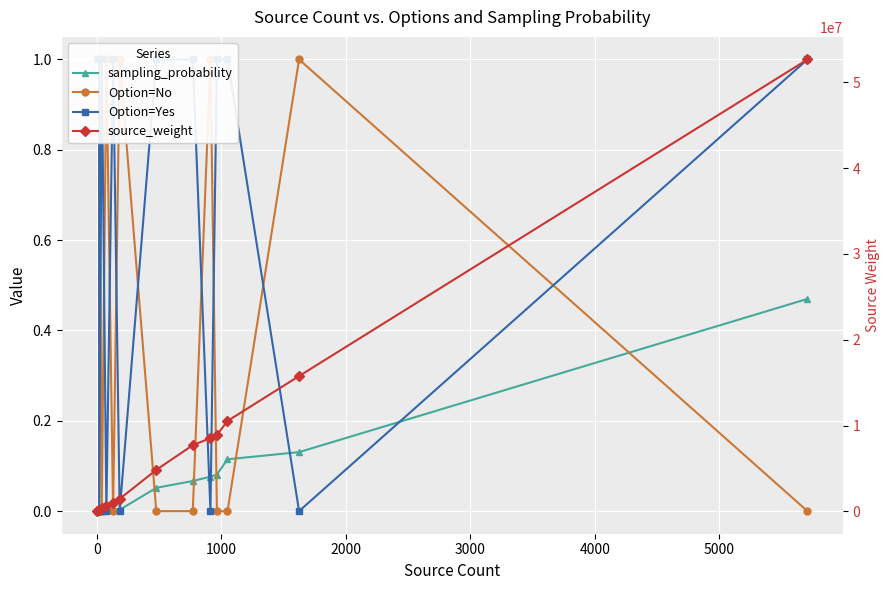

What is the average value of the Option=Yes series?

0.6